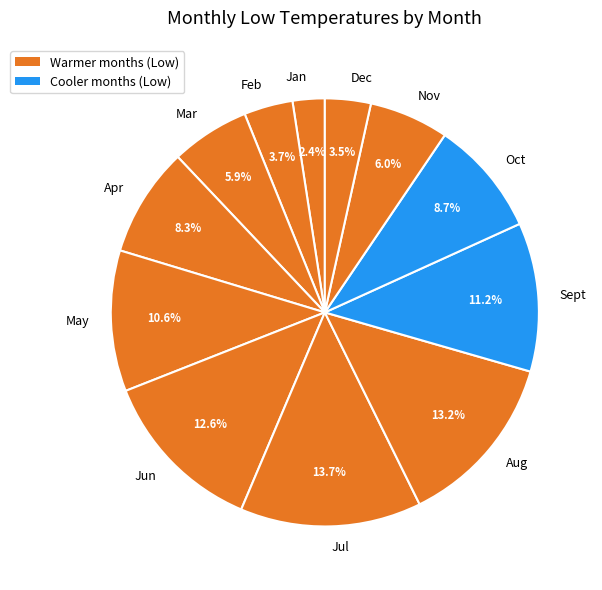

What is the total percentage of May and Feb?

14.3%